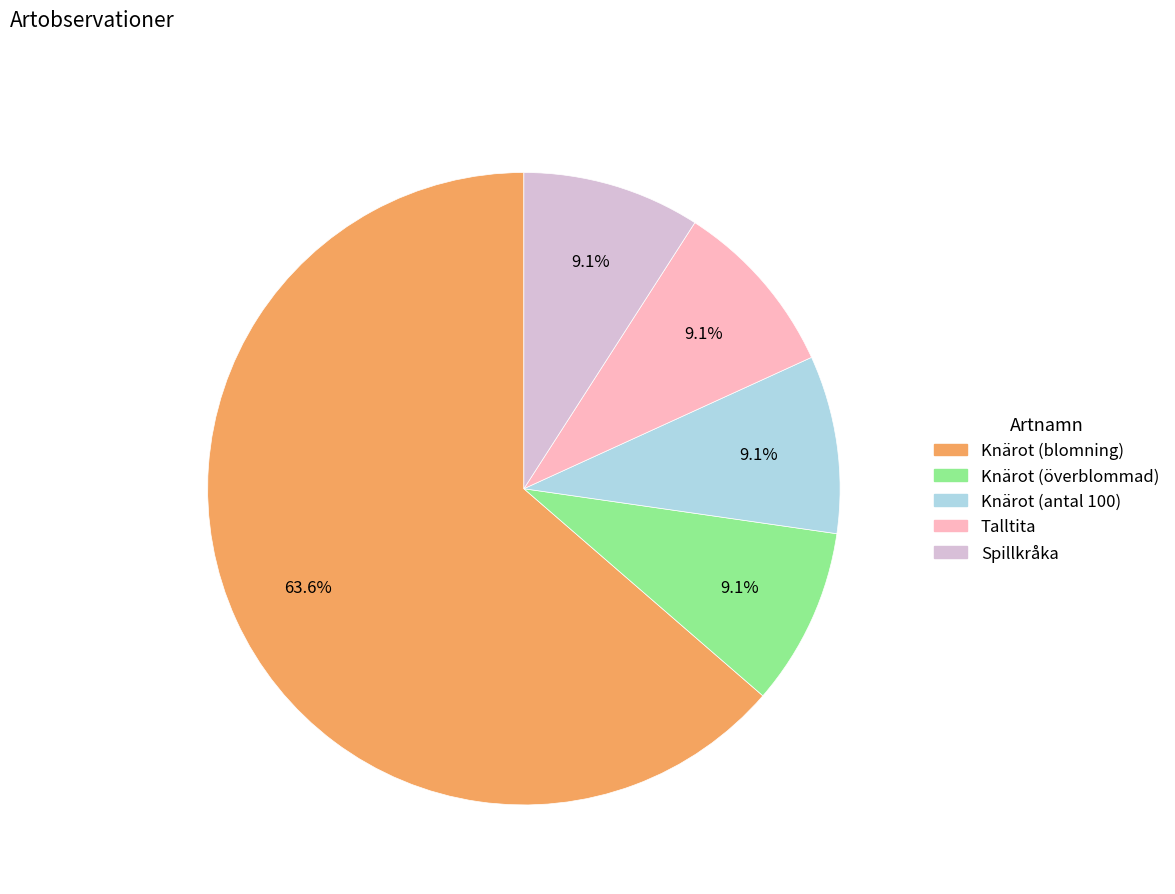

Is there any slice that represents more than half of the pie?

Yes